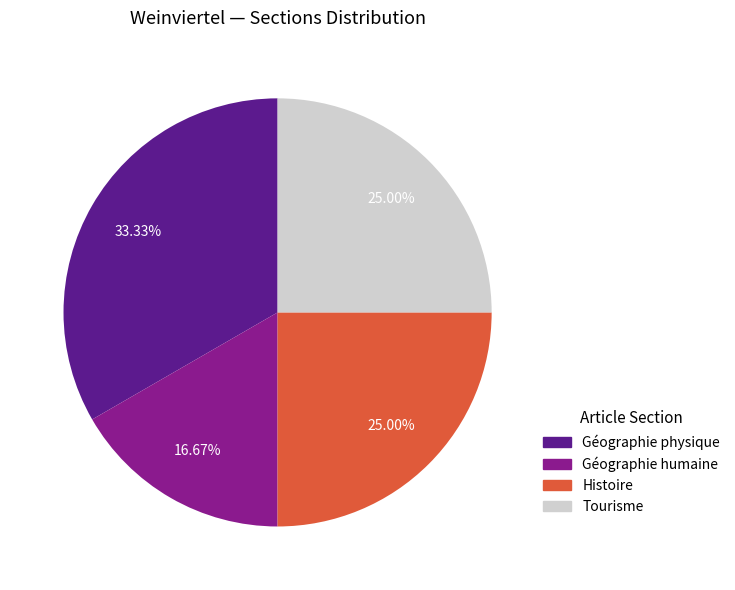

To the nearest percent, what percentage of the pie is Tourisme?

25%